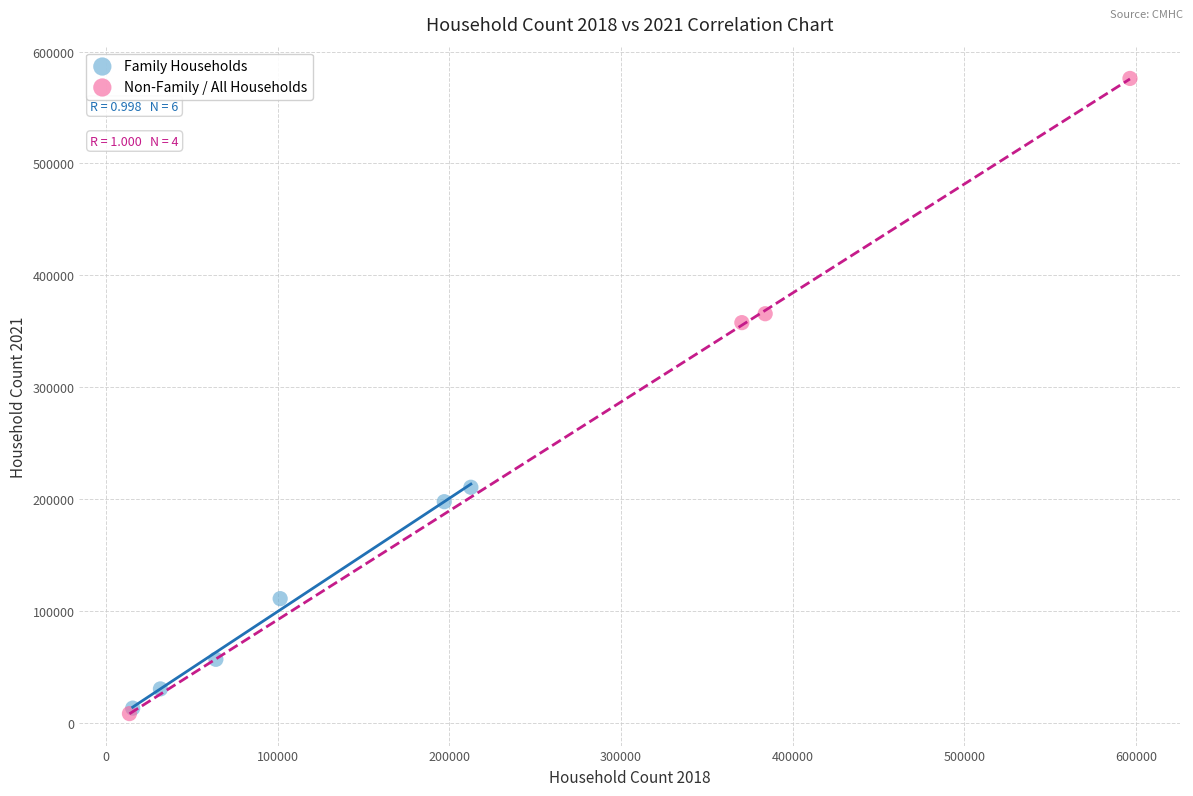

Which series contains the highest Y value?

Non-Family / All Households